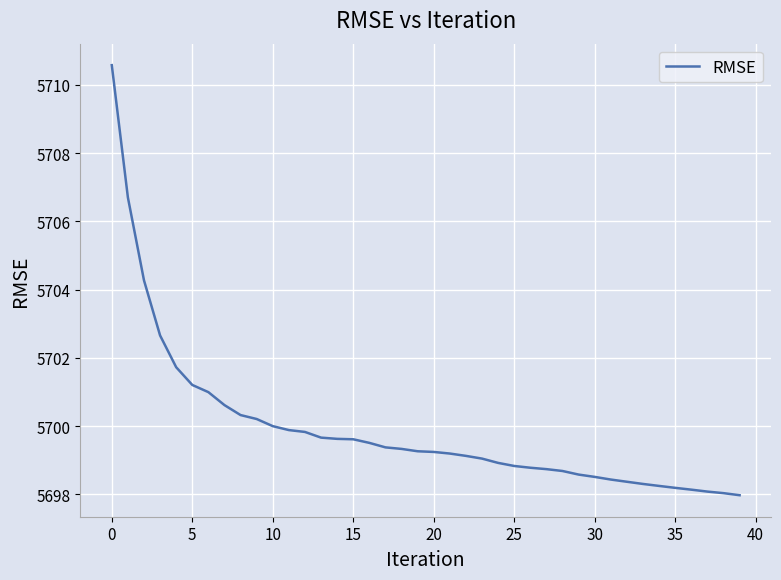

What is the difference between the maximum and minimum values?

12.6